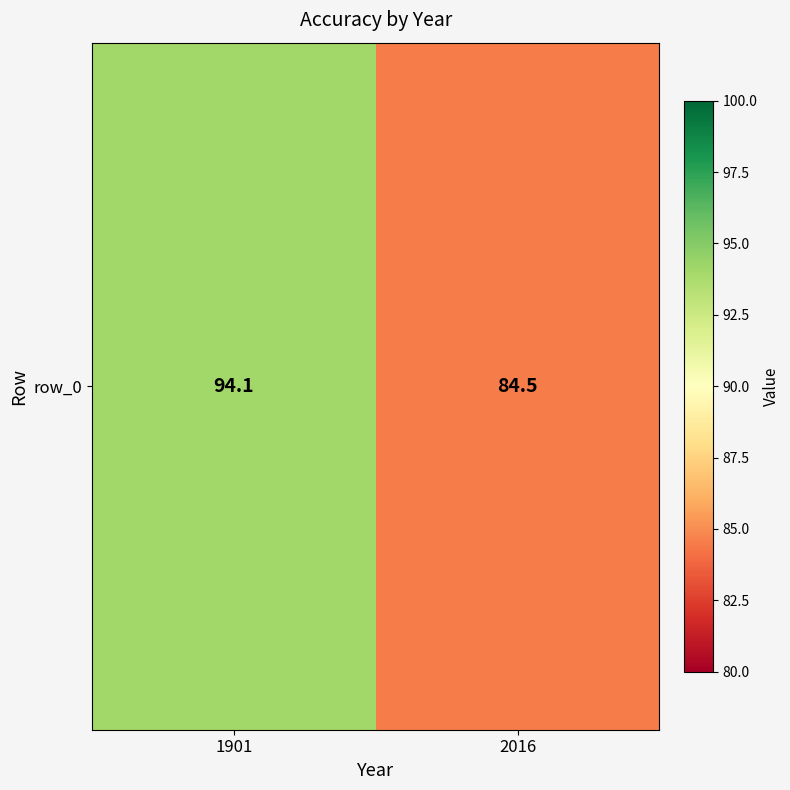

Approximately how many times larger is the value at 2016 compared to 1901?

0.9